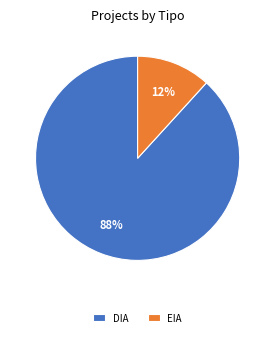

Between EIA and DIA, which is larger?

DIA